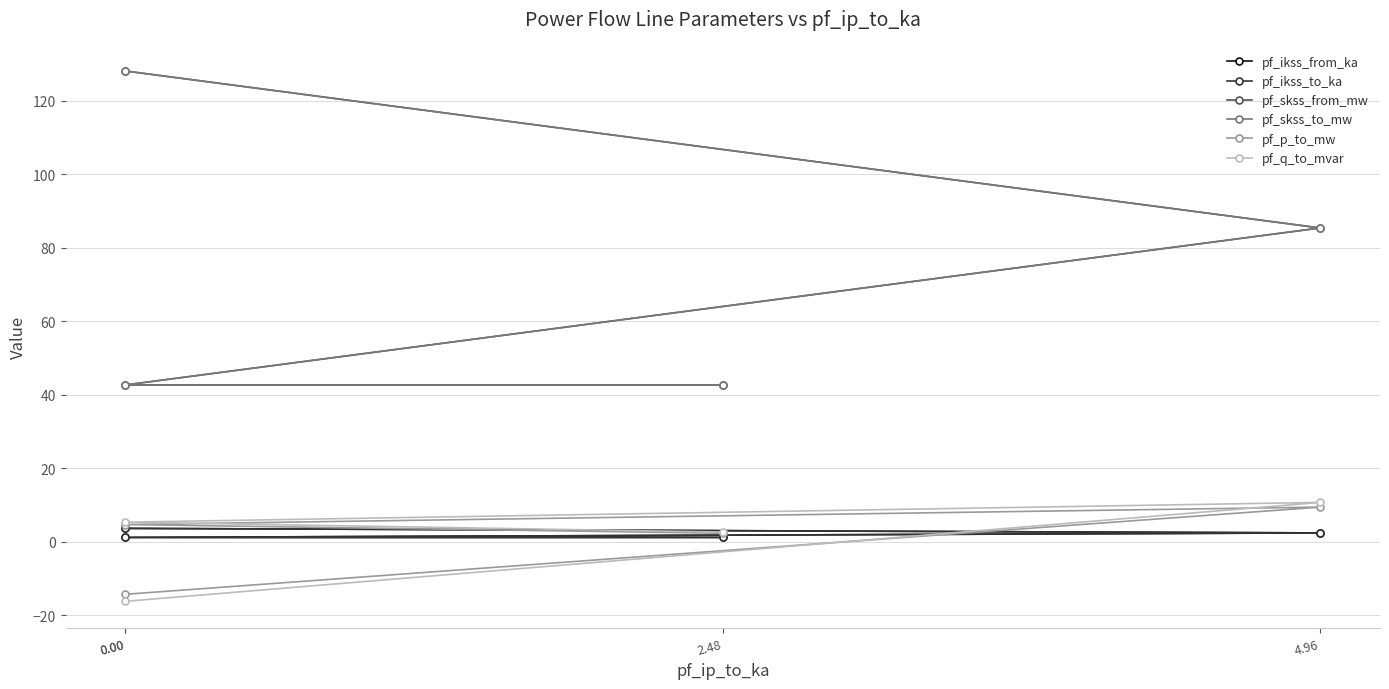

Reading left to right, list all the values displayed in this chart.

pf_ikss_from_ka: 3.7	2.5	1.2	1.2
pf_ikss_to_ka: 3.7	2.5	1.2	1.2
pf_skss_from_mw: 128.2	85.4	42.7	42.7
pf_skss_to_mw: 128.2	85.4	42.7	42.7
pf_p_to_mw: -14.2	9.5	4.7	2.4
pf_q_to_mvar: -16.2	10.8	5.4	2.7